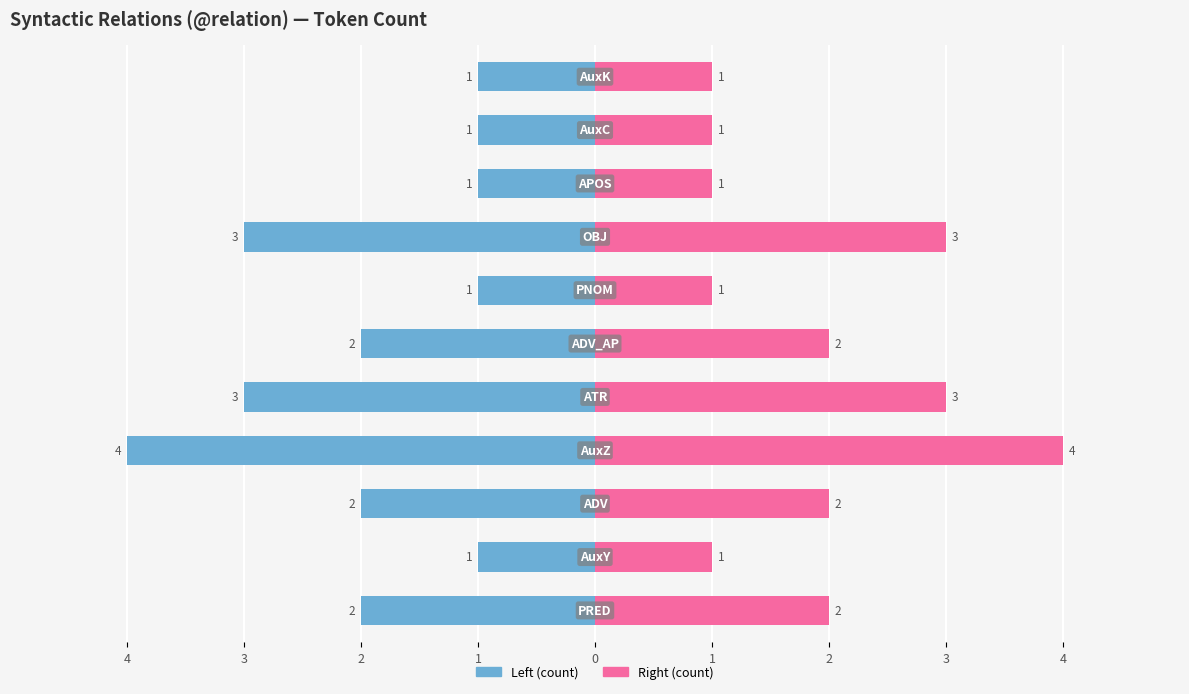

Which series has the largest range (max minus min)?

Left (count)